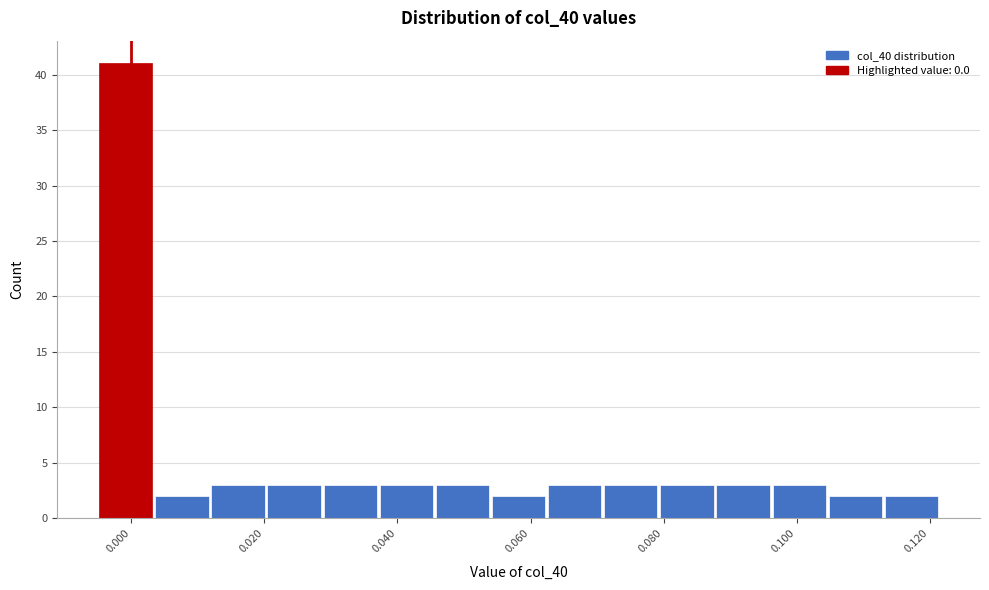

Over which range of the x-axis is the bar tallest?

-0.004 to 0.004